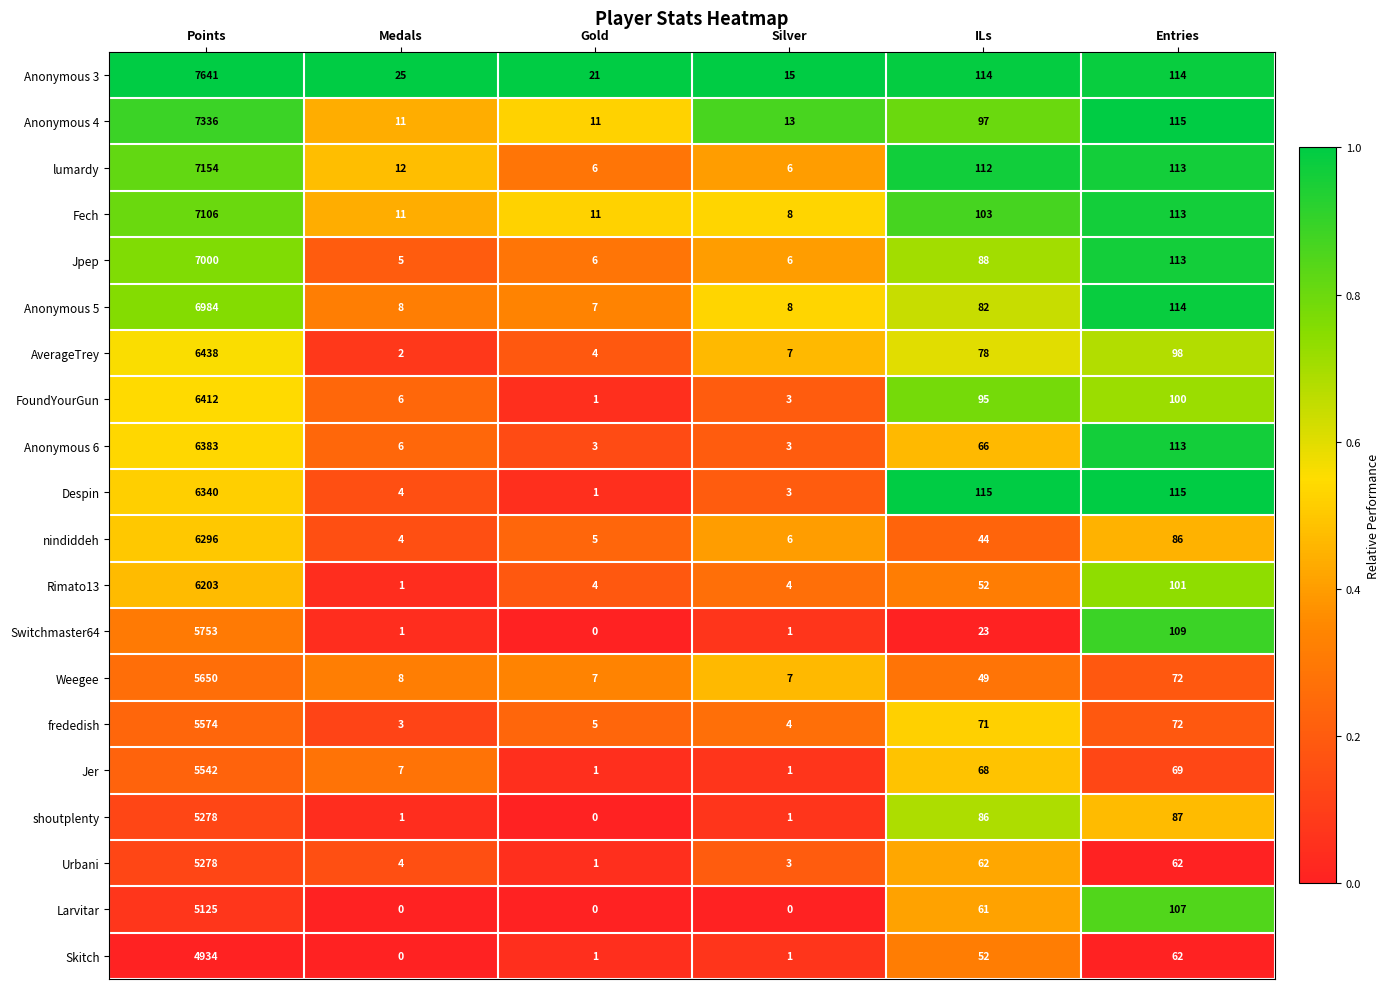

Which series has the widest spread of values?

Anonymous 3